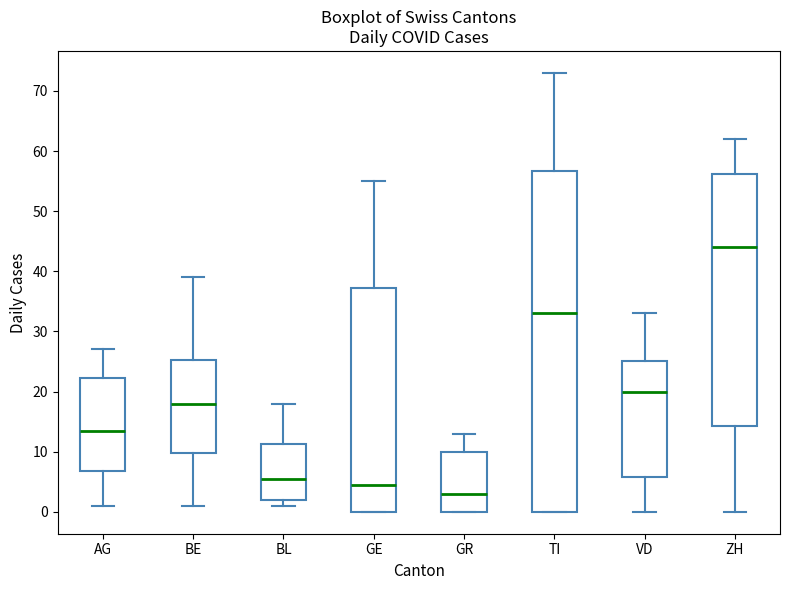

Reading left to right, read every box against the y-axis: the position of its median line, the range the box covers, and the ends of its whiskers. The values are not printed on the chart, so give them approximately, as read against the axis.

AG: median 14, box 7 to 22, whiskers 1 to 27
BE: median 18, box 10 to 25, whiskers 1 to 39
BL: median 6, box 2 to 11, whiskers 1 to 18
GE: median 5, box 0 to 37, whiskers 0 to 55
GR: median 3, box 0 to 10, whiskers 0 to 13
TI: median 33, box 0 to 57, whiskers 0 to 73
VD: median 20, box 6 to 25, whiskers 0 to 33
ZH: median 44, box 14 to 56, whiskers 0 to 62